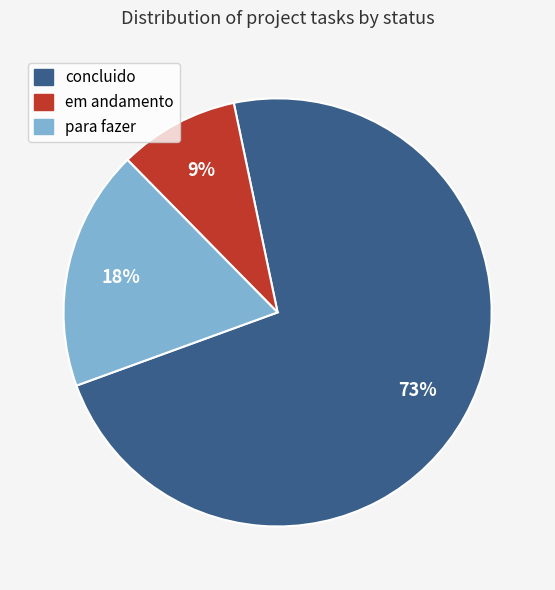

The concluido slice represents 73% of the pie. True or false?

True